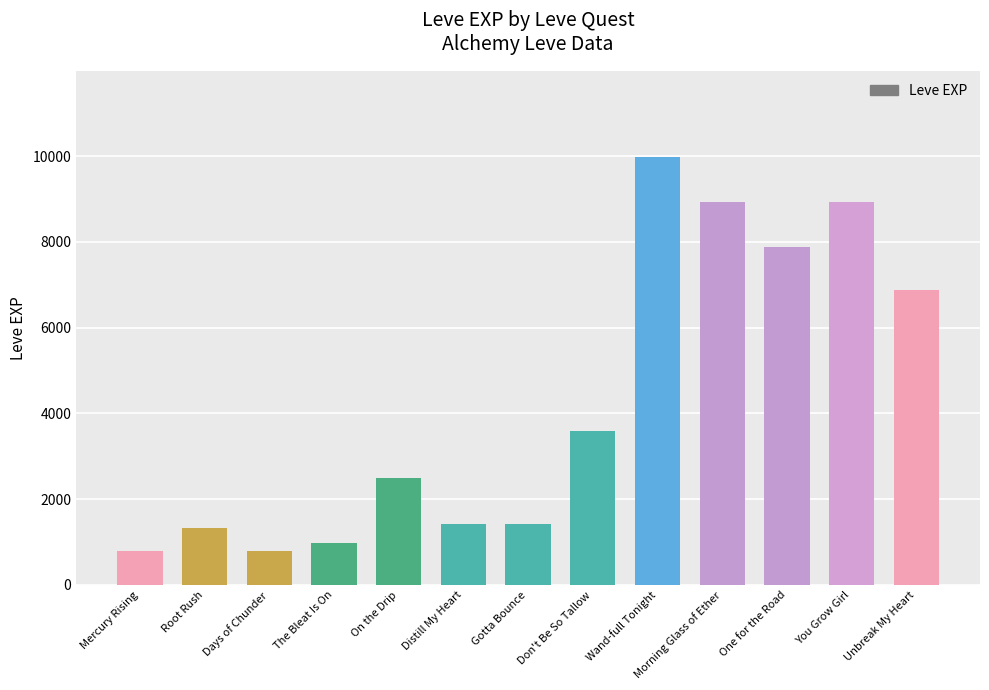

At which label is the value closest to 5395?

Unbreak My Heart